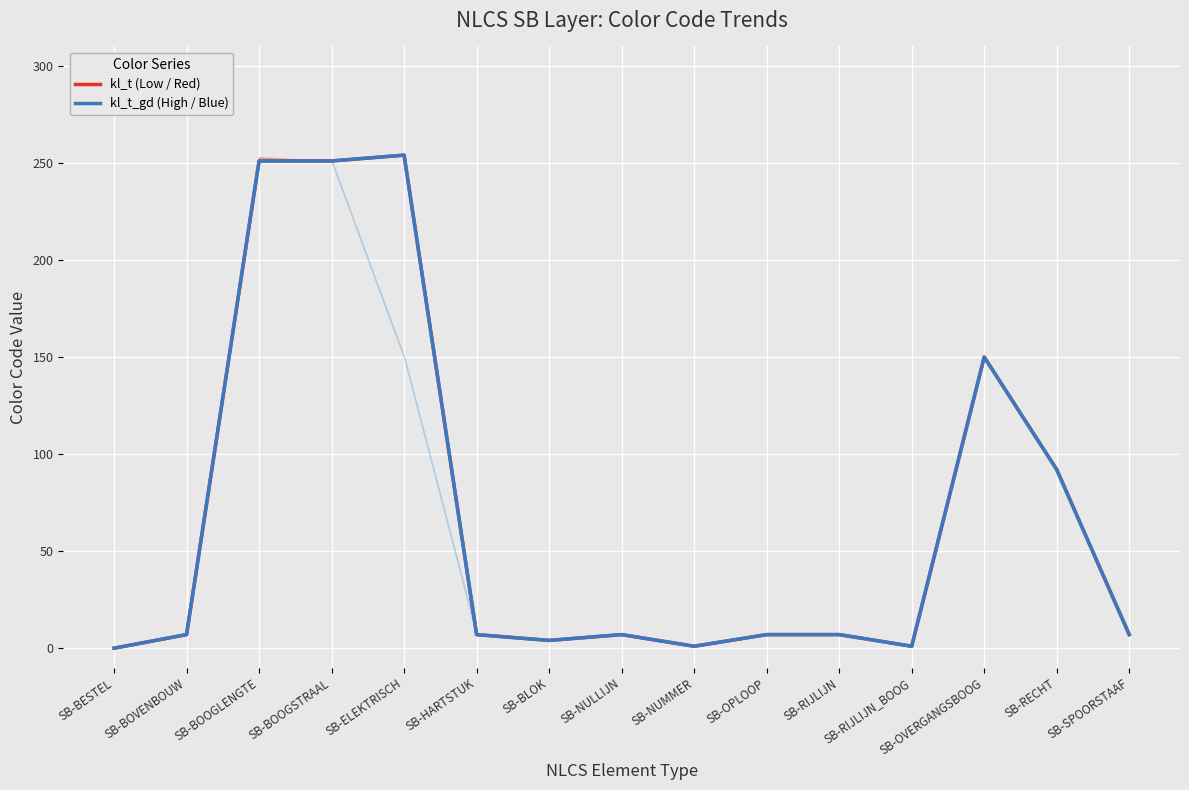

Between SB-HARTSTUK and SB-OPLOOP, which is larger?

SB-HARTSTUK